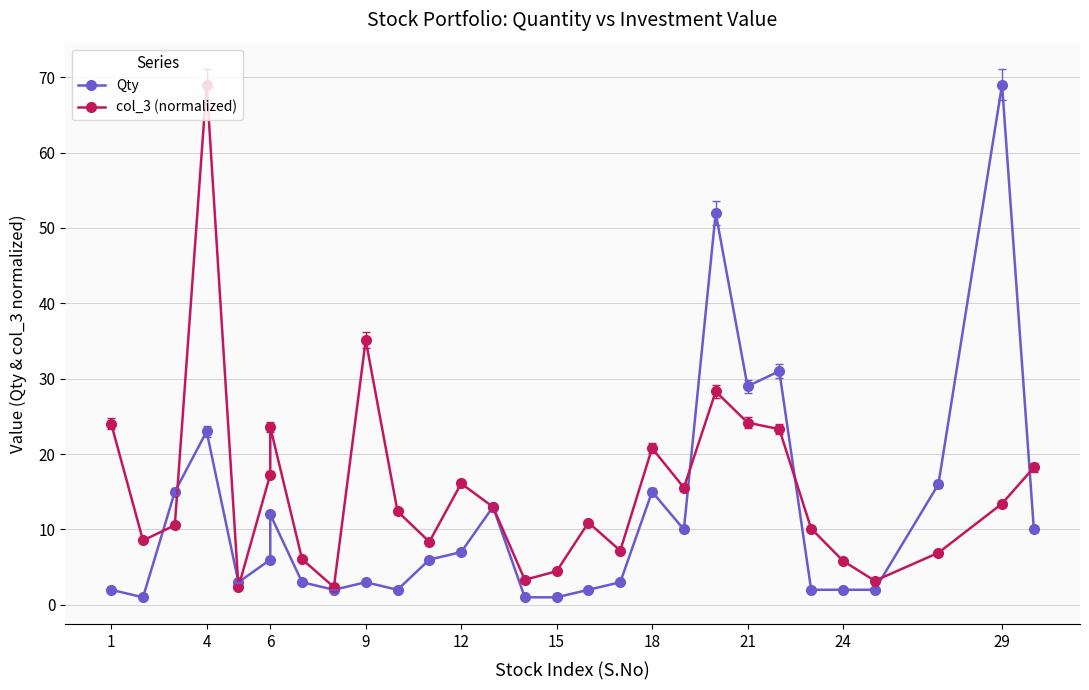

What is the minimum value for Qty?

1.0